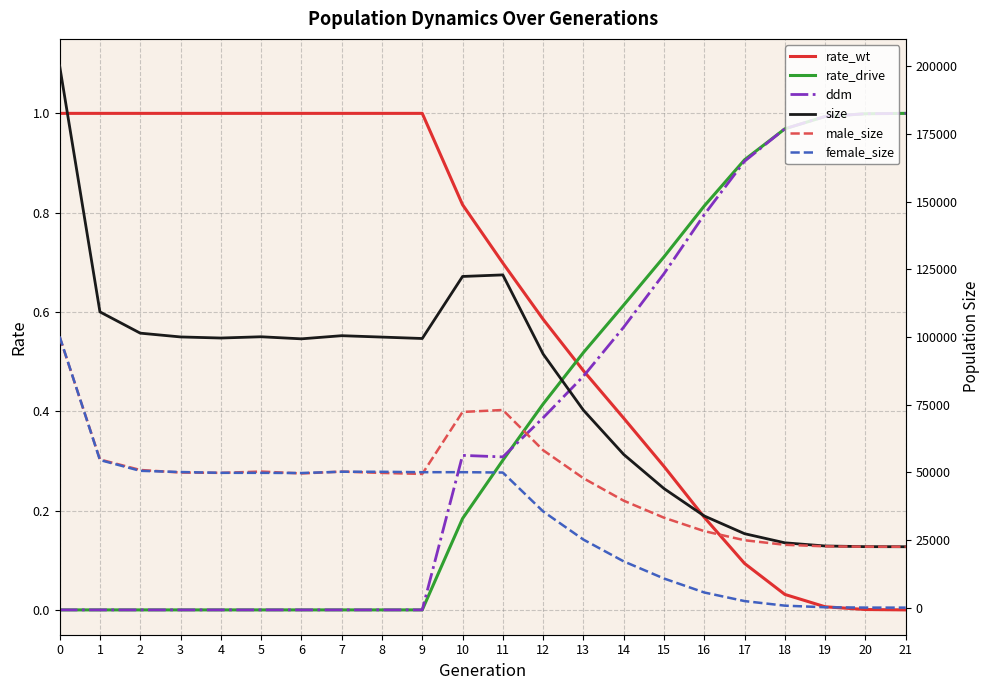

Where is the first local maximum for size?

5